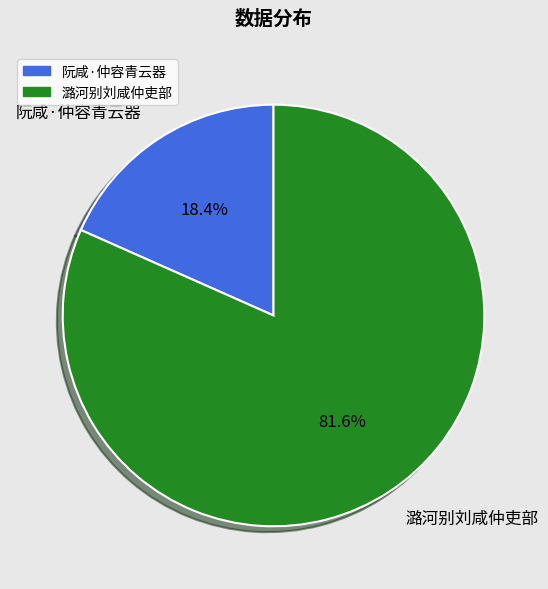

Which has a higher value, 潞河别刘咸仲吏部 or 阮咸·仲容青云器?

潞河别刘咸仲吏部